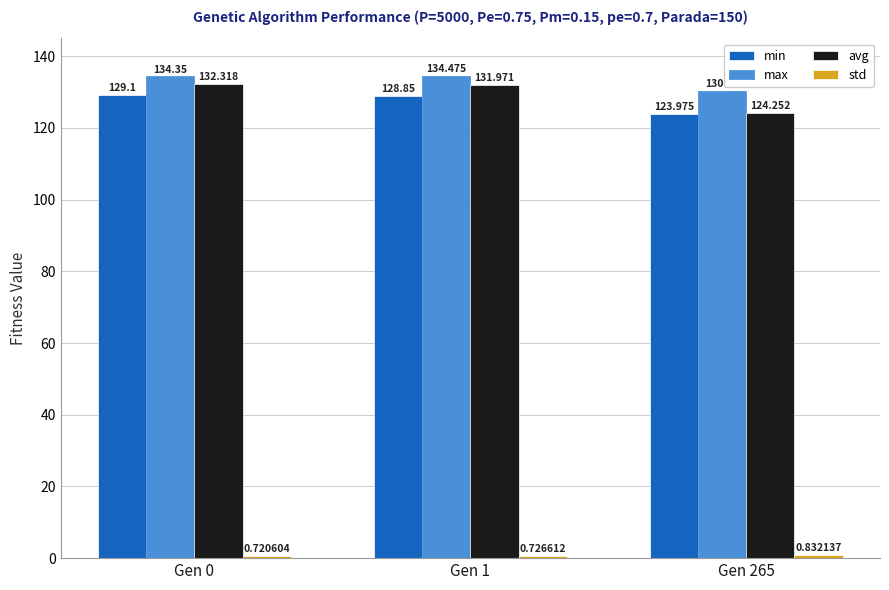

Between Gen 1 and Gen 265, which series saw the biggest shift?

avg